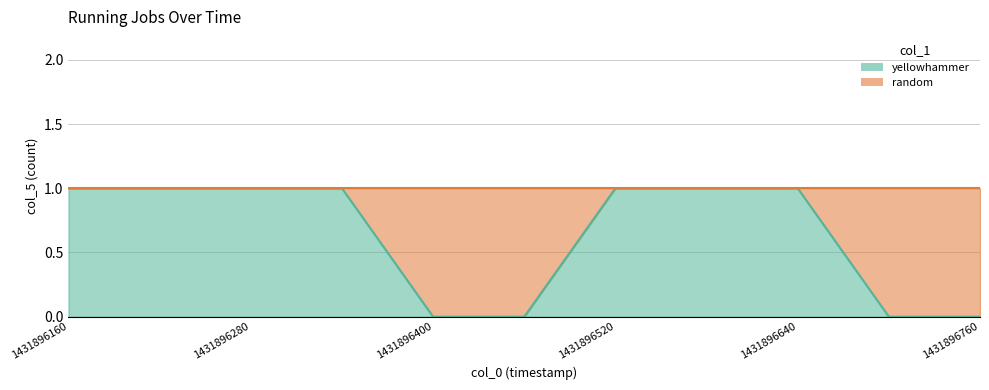

Reading left to right, list all the values displayed in this chart.

1	1	1	1	0	0	1	1	1	0	0